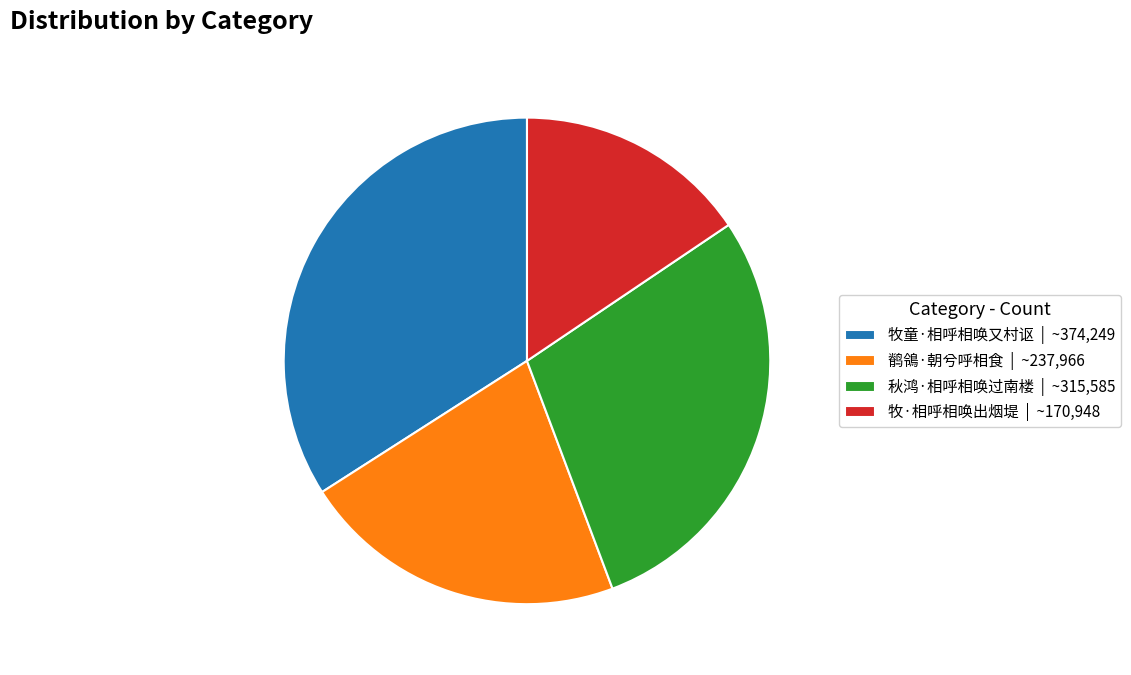

Is there any slice that represents more than half of the pie?

No